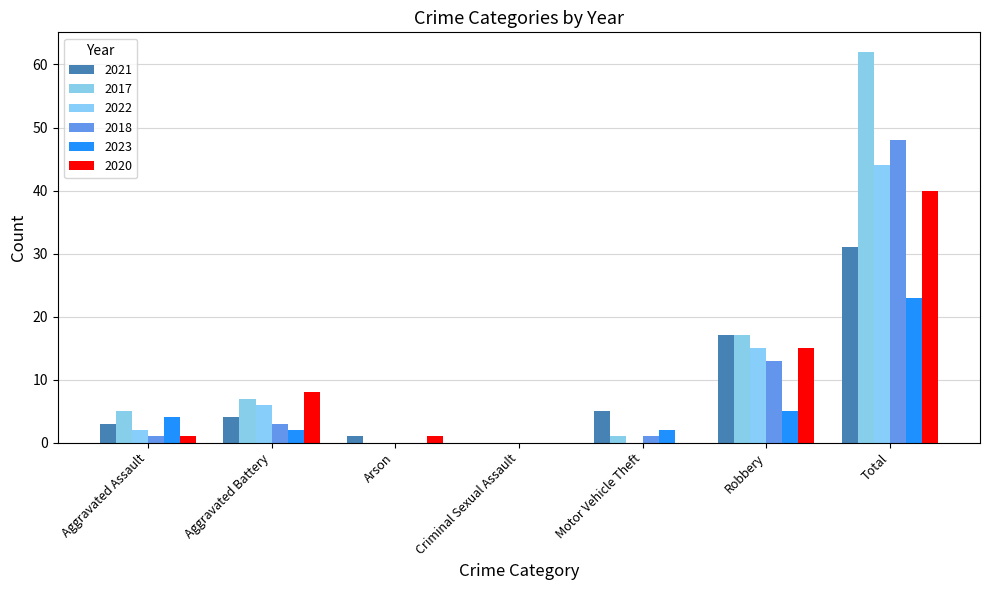

How many data points does each series have?

7